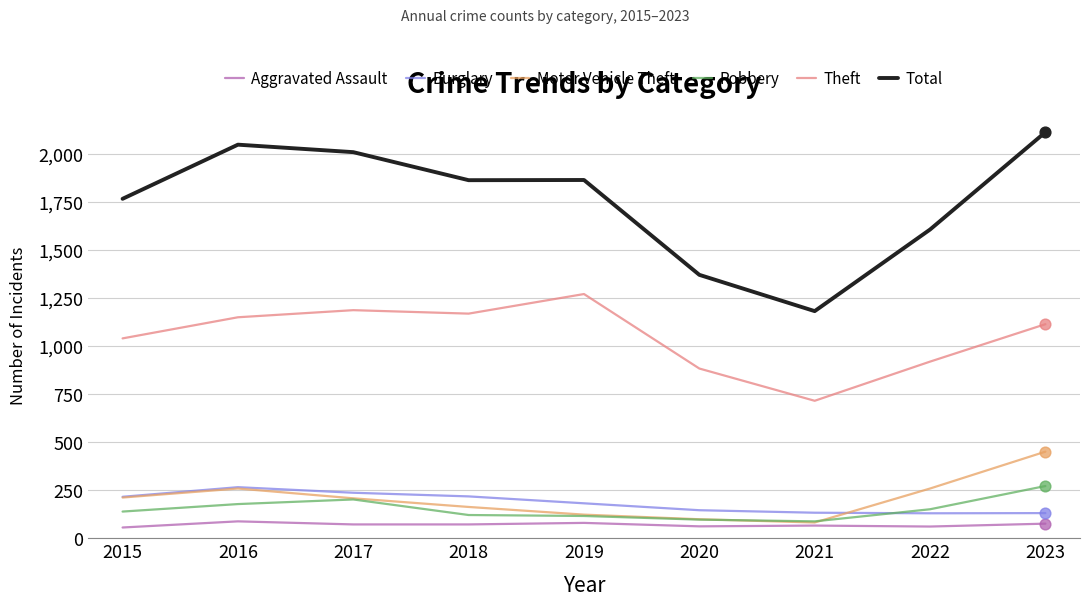

Which series has the largest range (max minus min)?

Total